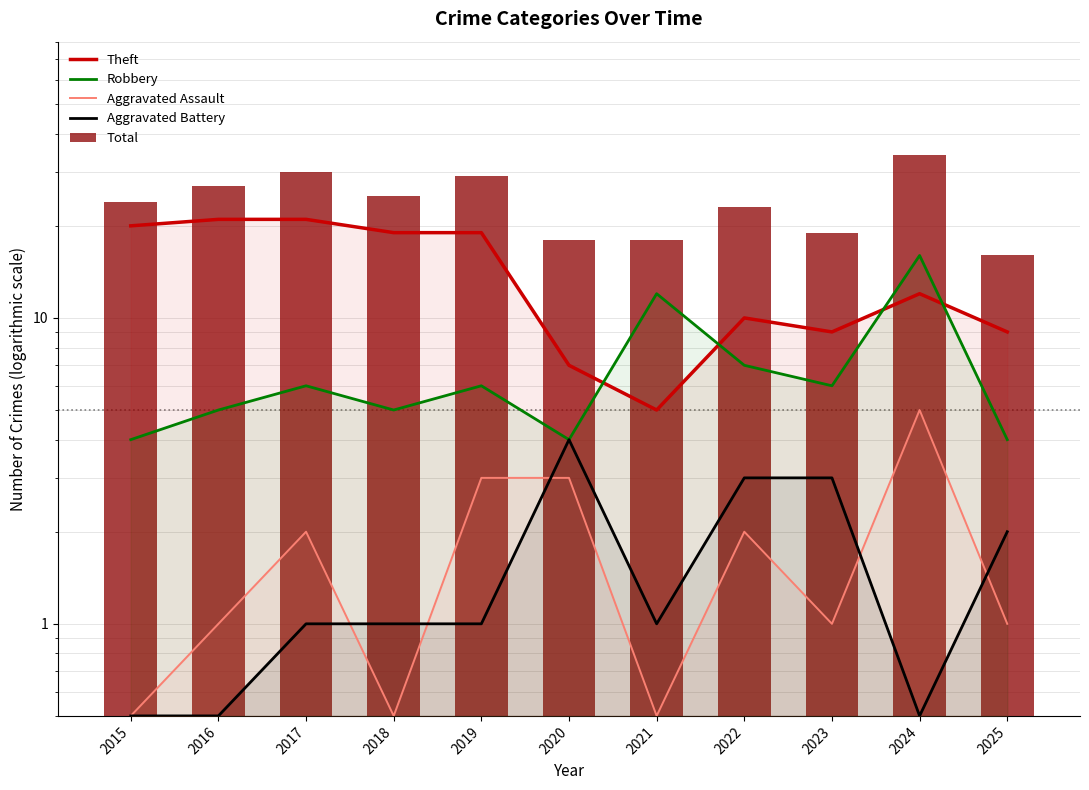

What is the sum of all Aggravated Battery values?

17.5